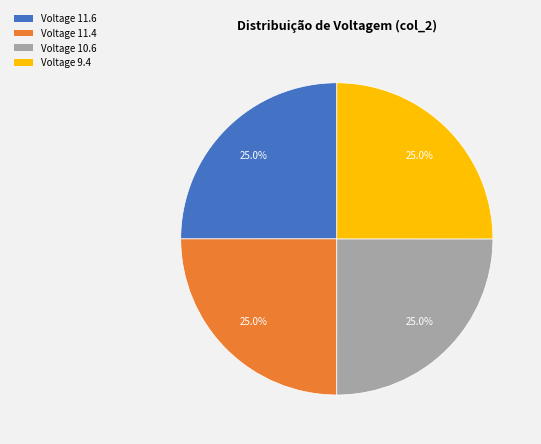

Is there any slice that represents more than half of the pie?

No